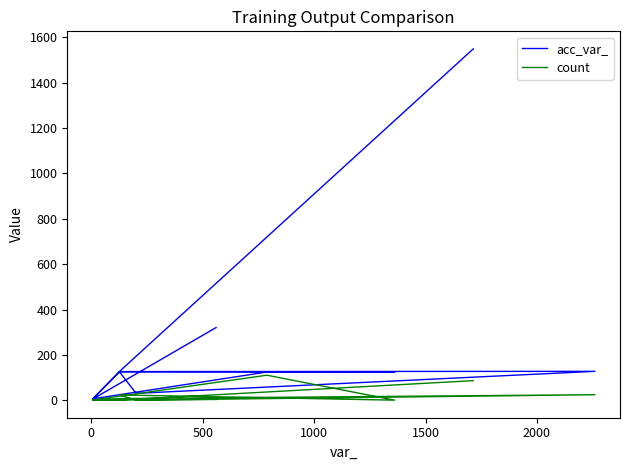

How many data points in acc_var_ are less than 126?

6